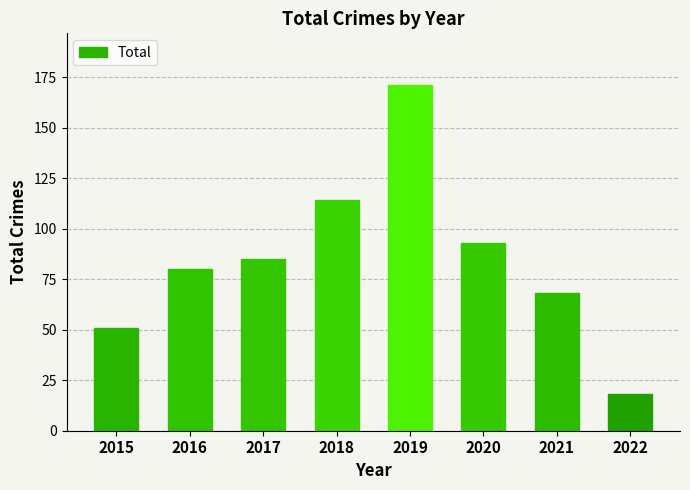

What value does the data have at 2021, to the nearest 5?

70